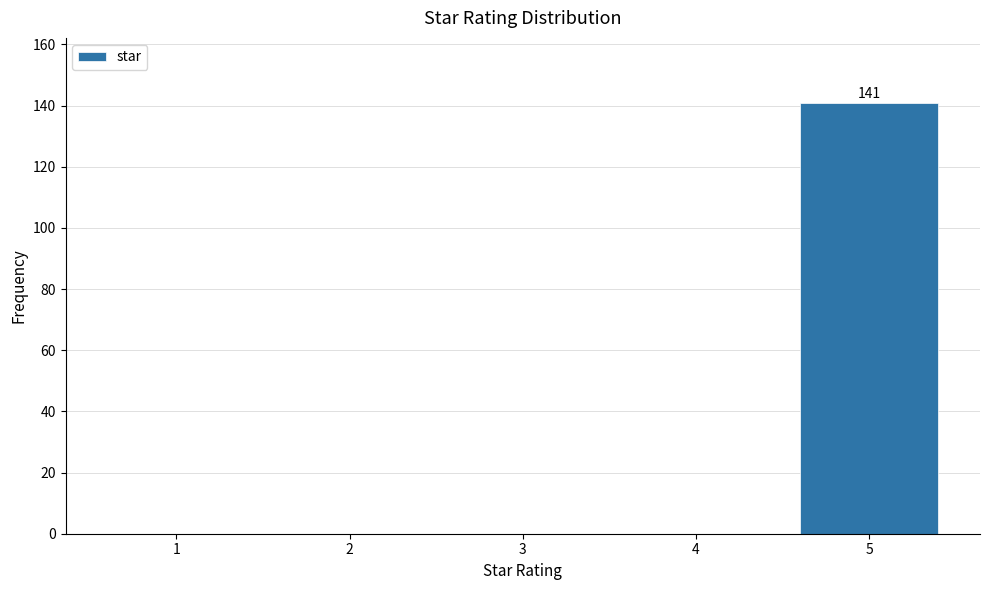

Reading left to right, transcribe all the data shown in this chart.

1=0	2=0	3=0	4=0	5=141